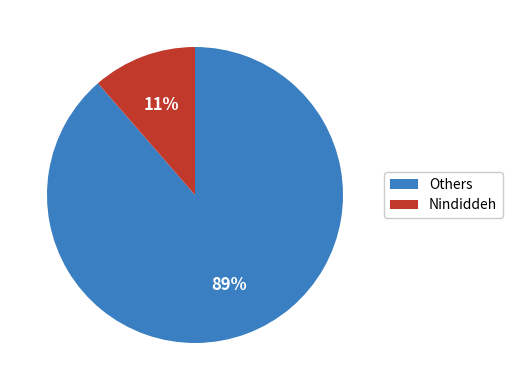

To the nearest percent, what is the average slice percentage?

50%